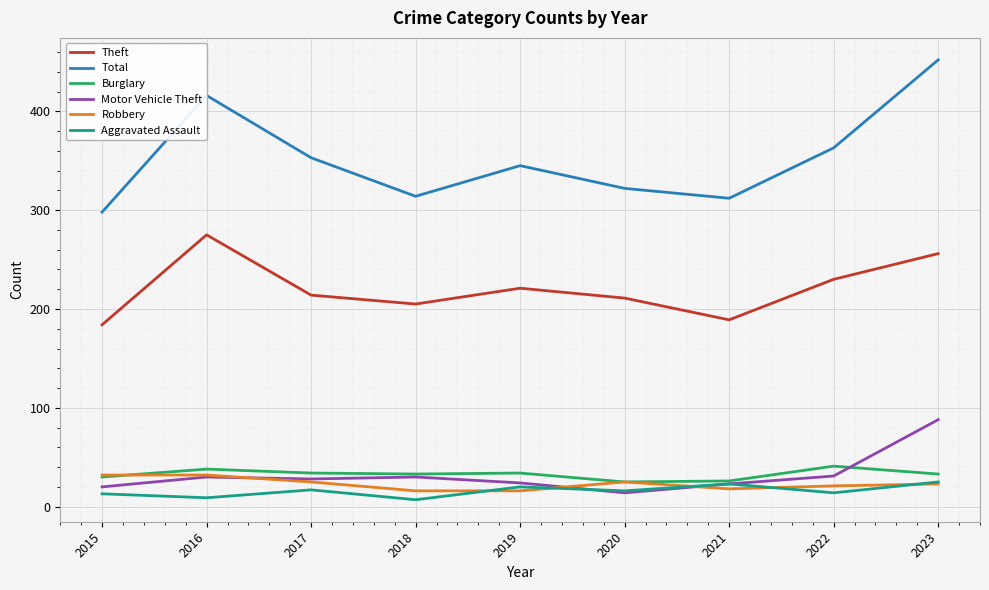

True or false: Total and Motor Vehicle Theft cross at least once.

False